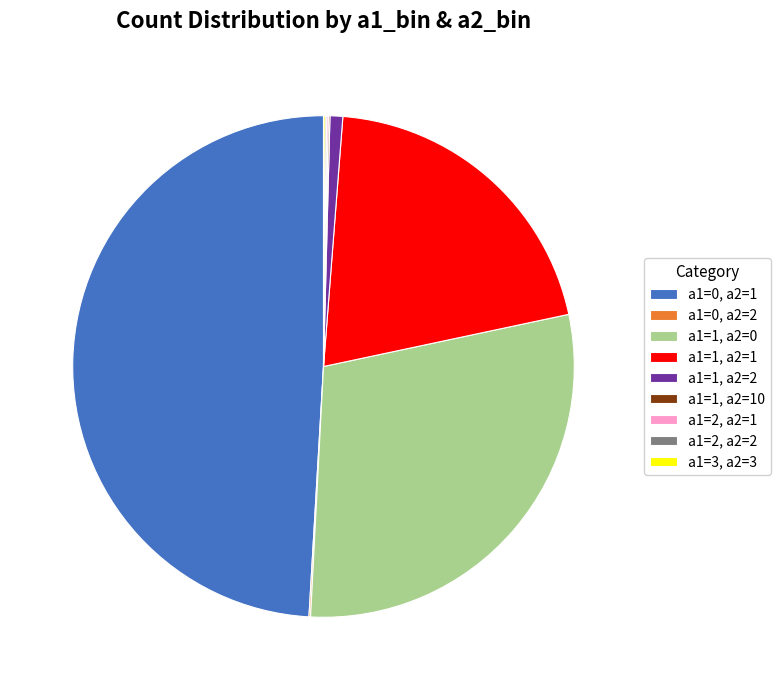

Does any single category account for the majority?

No